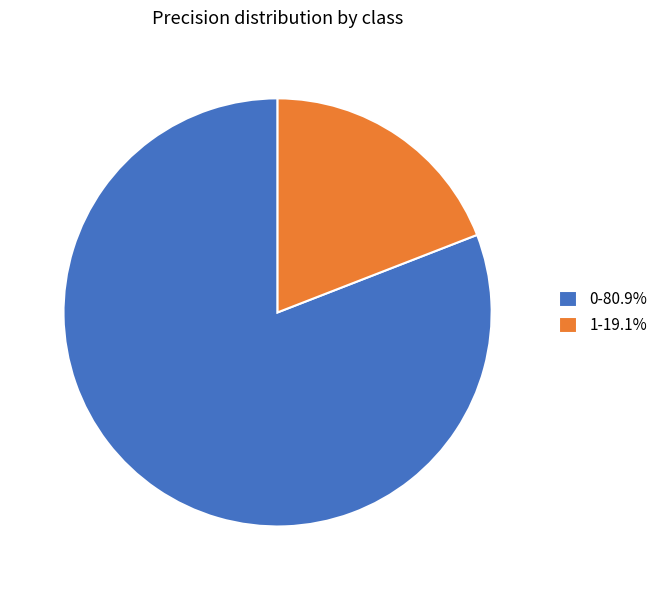

Is it true that 1 is 19% of the pie?

True